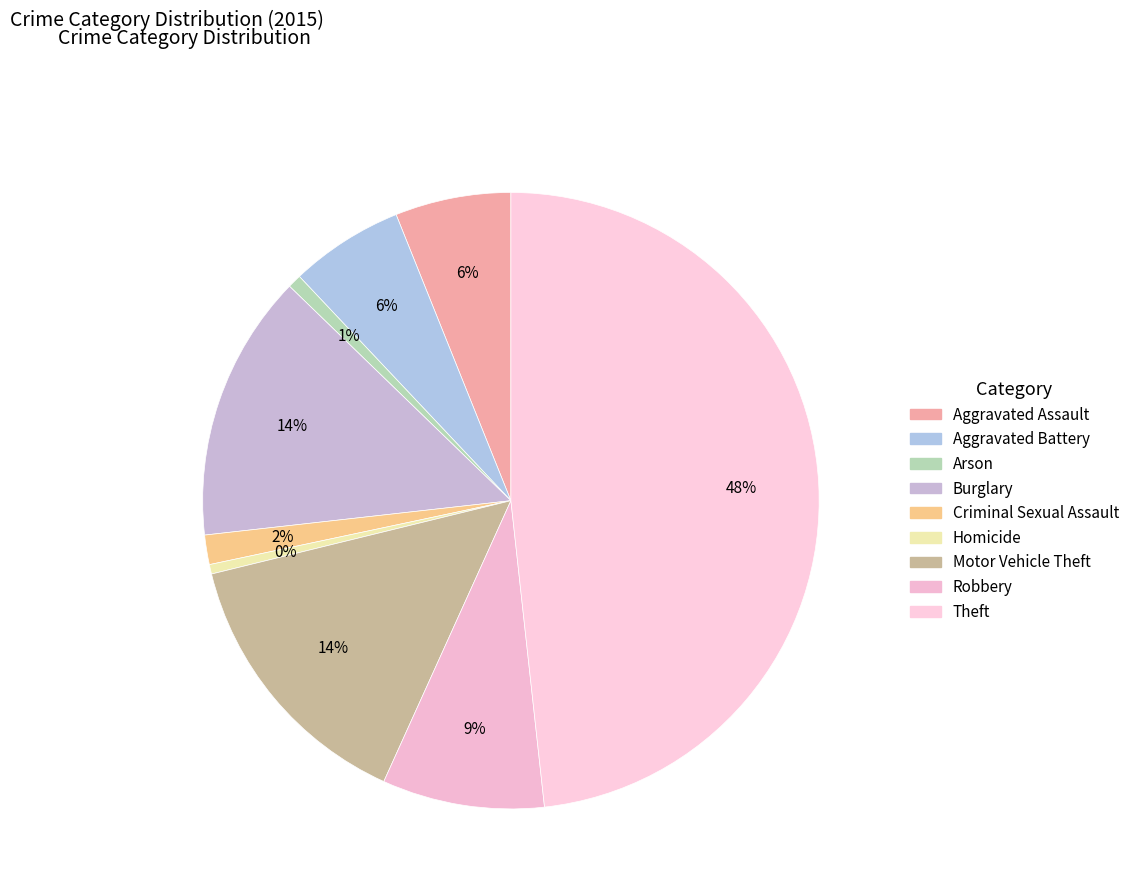

To the nearest percent, what percentage of the pie is Aggravated Assault?

6%